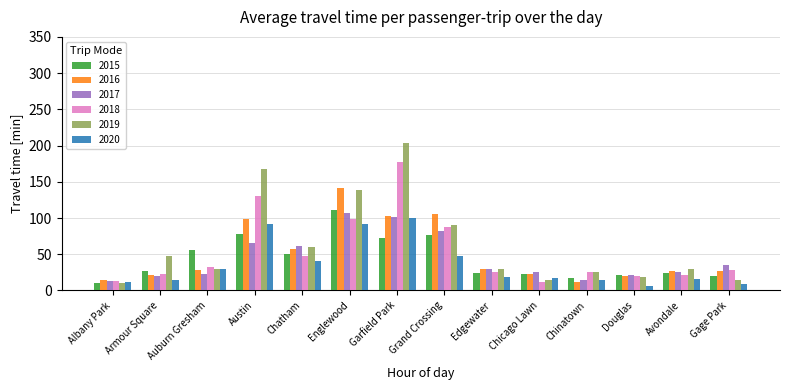

What is the difference between the 2016 values at Albany Park and Avondale?

12